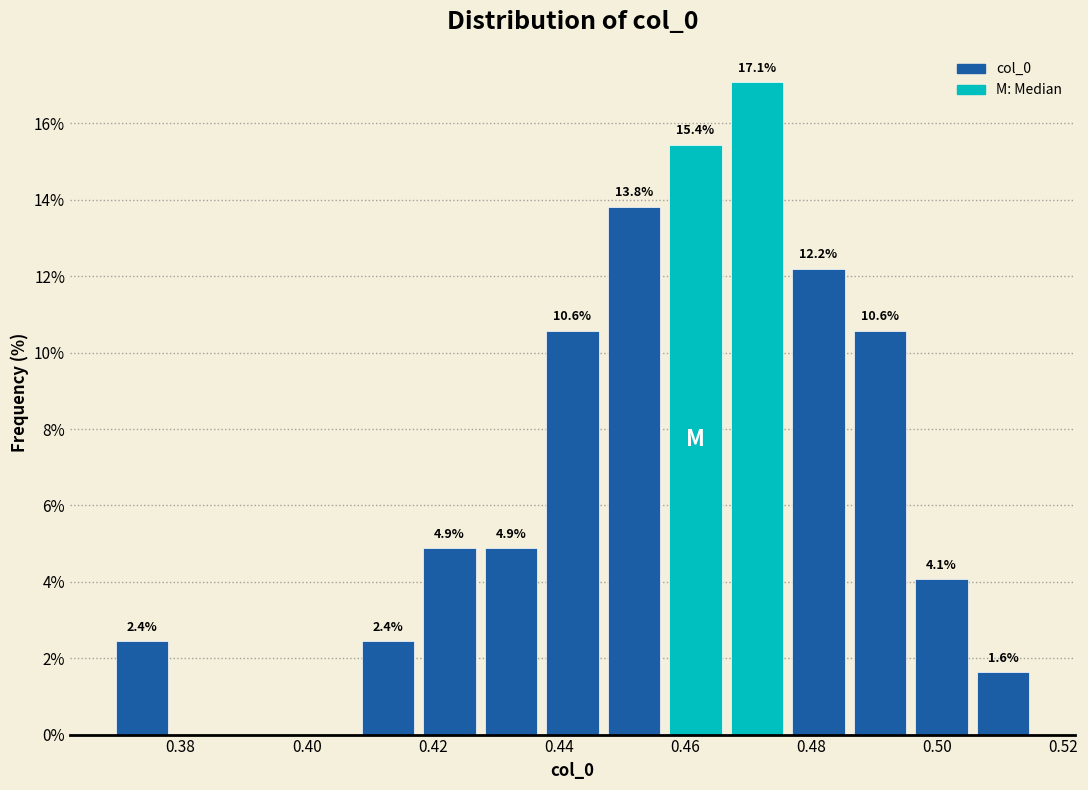

Over which range of the x-axis is the bar tallest?

0.466 to 0.476